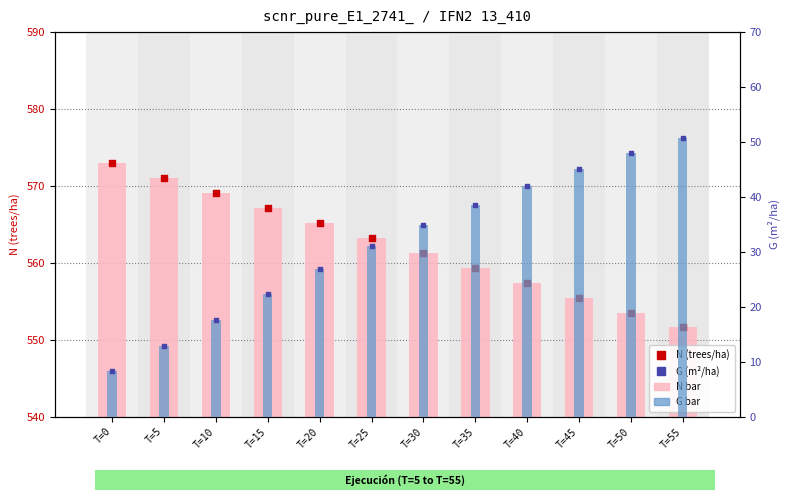

Which series has the widest spread of Y values?

G (m²/ha)